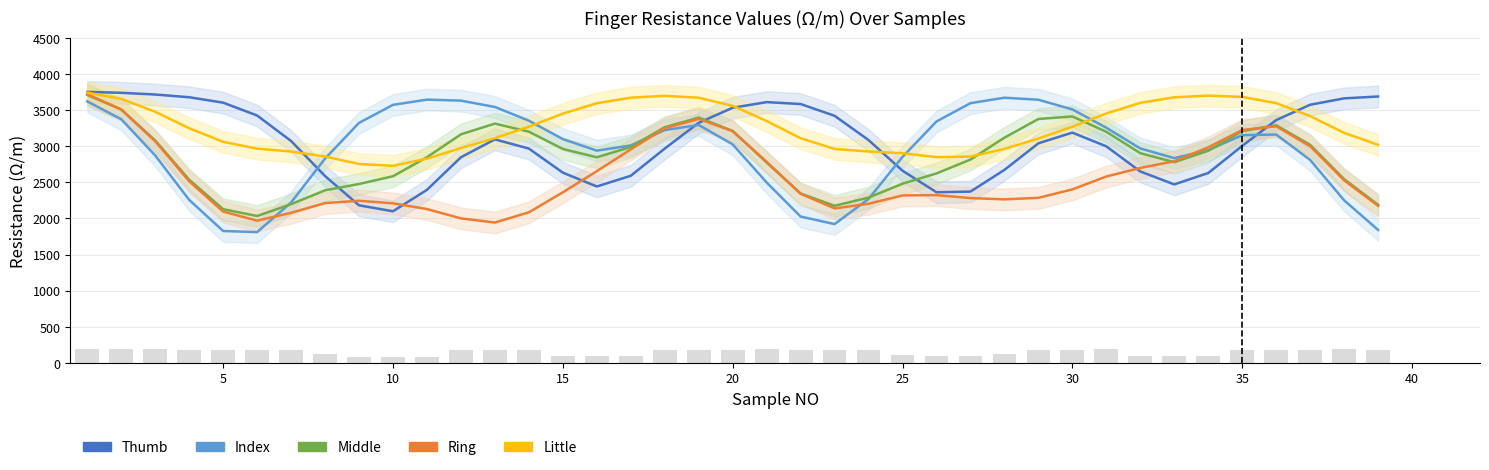

True or false: Index has a value of 4514.5 at 10.

False